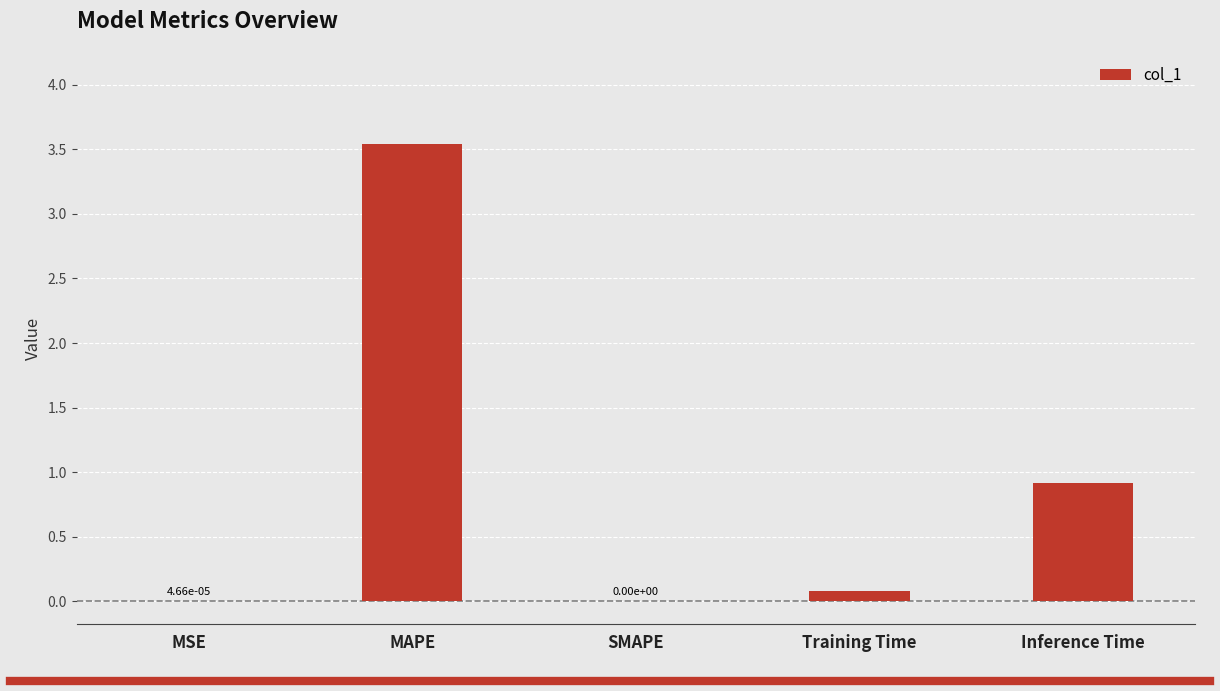

The value at Training Time is 0.1. True or false?

True